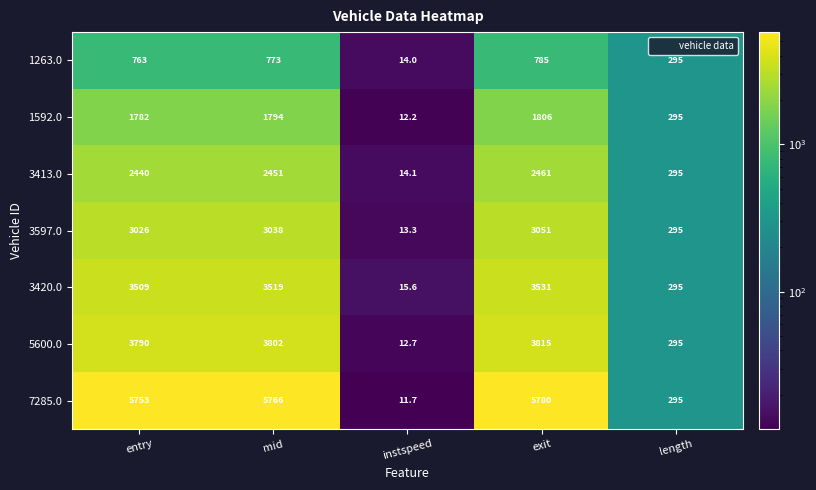

The 7285.0 series shows 515.9 at length. True or false?

False